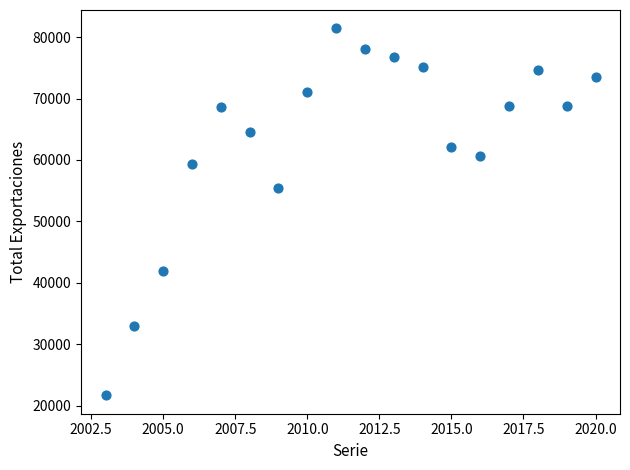

What Y value in the scatter plot is closest to 51544?

55463